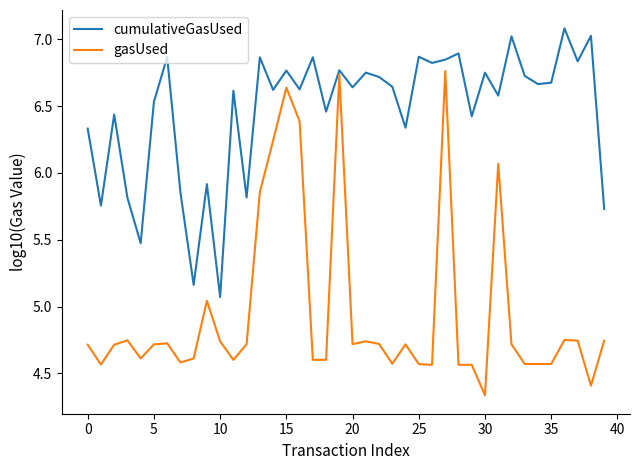

What is the difference between the maximum and minimum values in the gasUsed series?

2.4